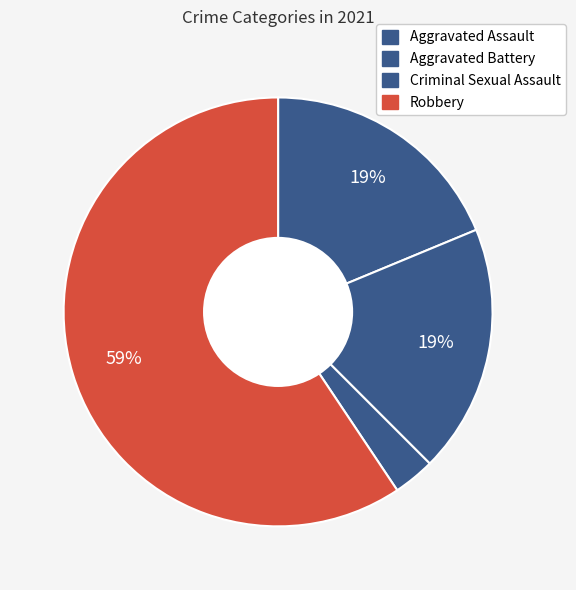

To the nearest percent, what is the difference between the largest and smallest slice percentages?

56%